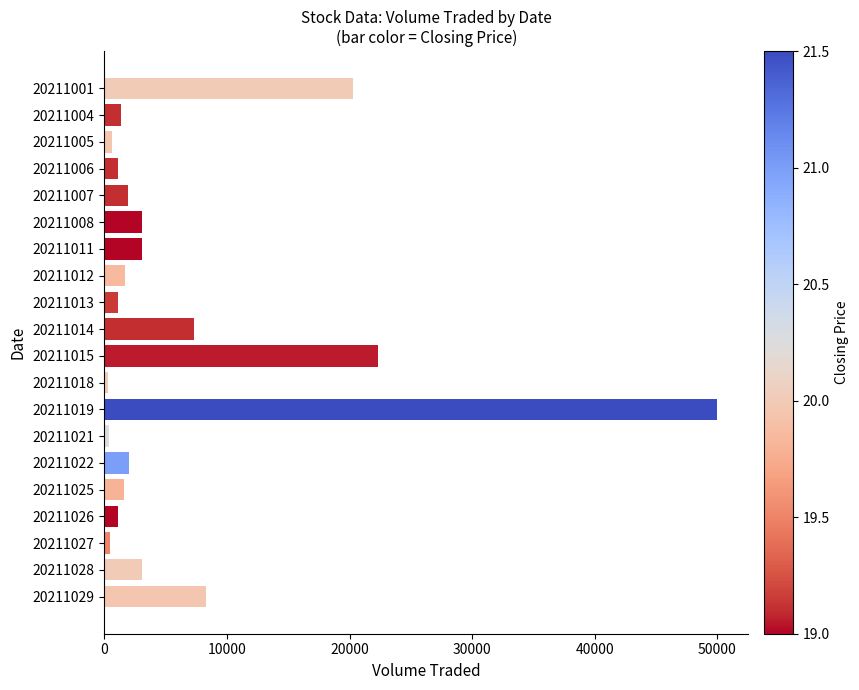

Does the chart contain stacked bars?

No